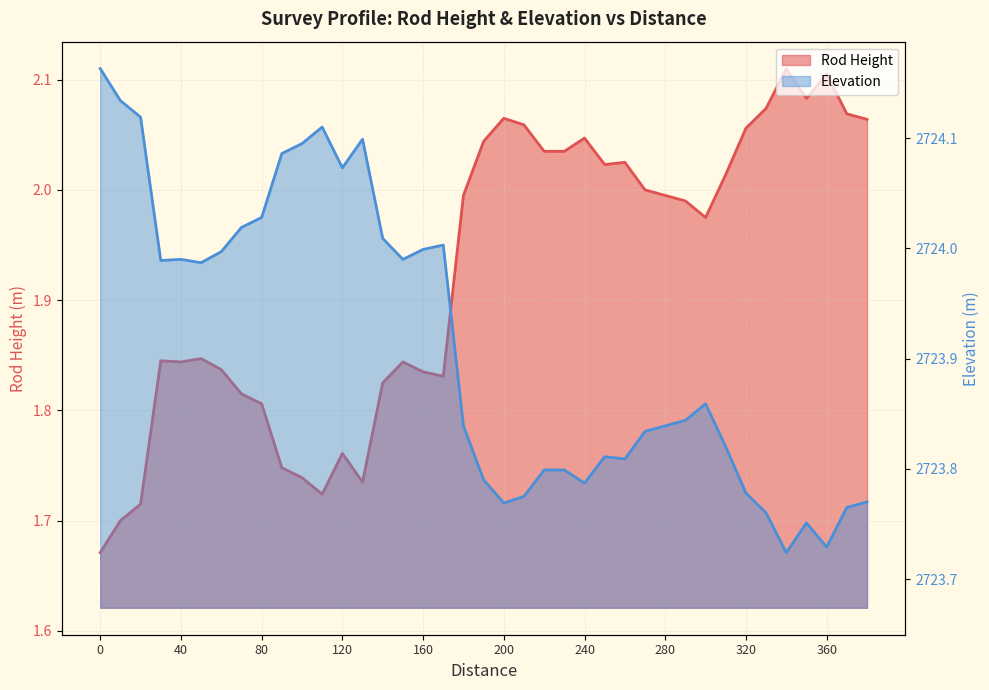

At which category is the sum across all series the highest?

20